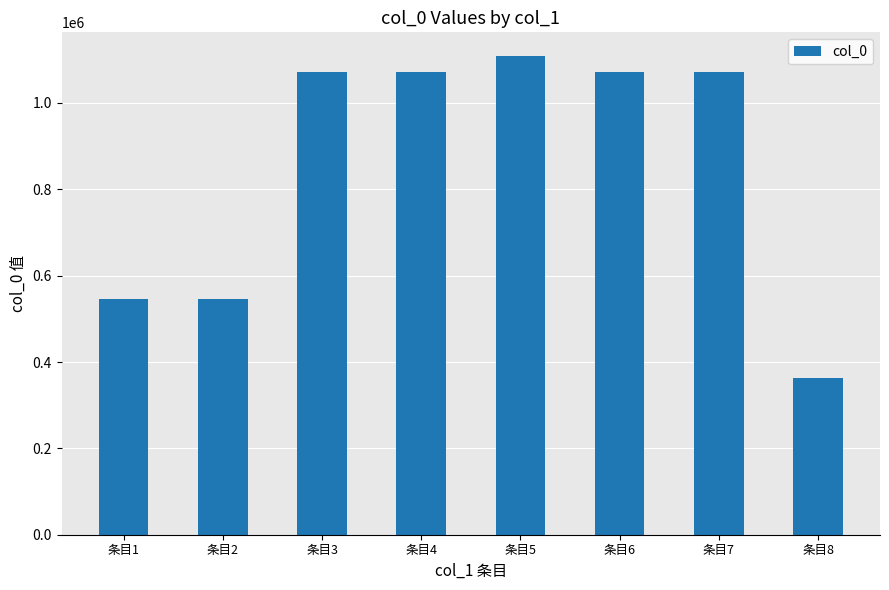

How many series are shown in this chart?

1